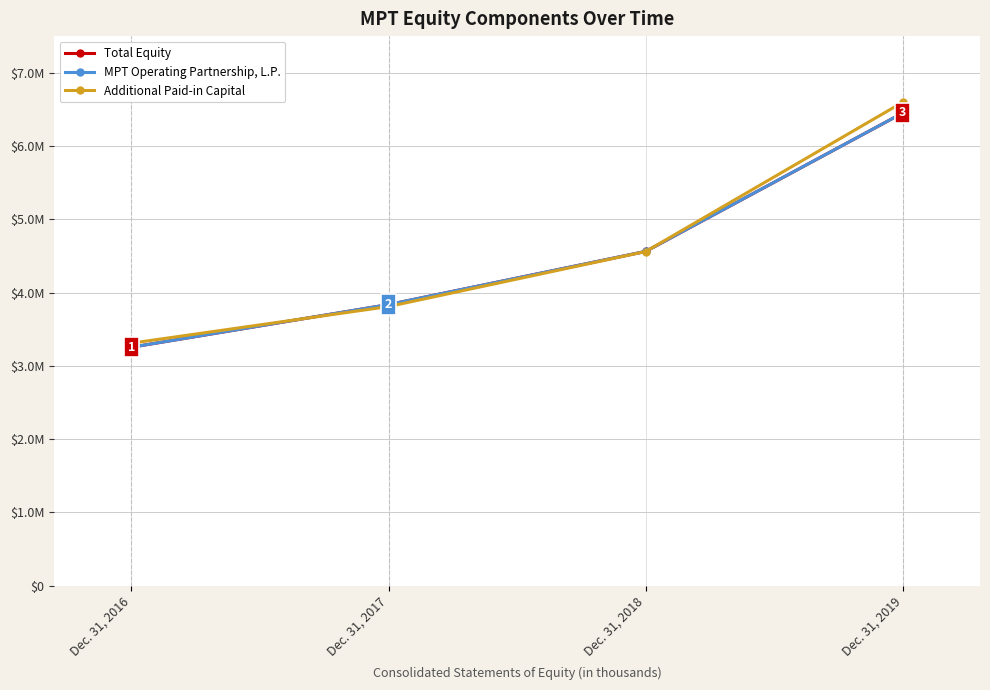

Which has a higher value, Dec. 31, 2019 or Dec. 31, 2016?

Dec. 31, 2019